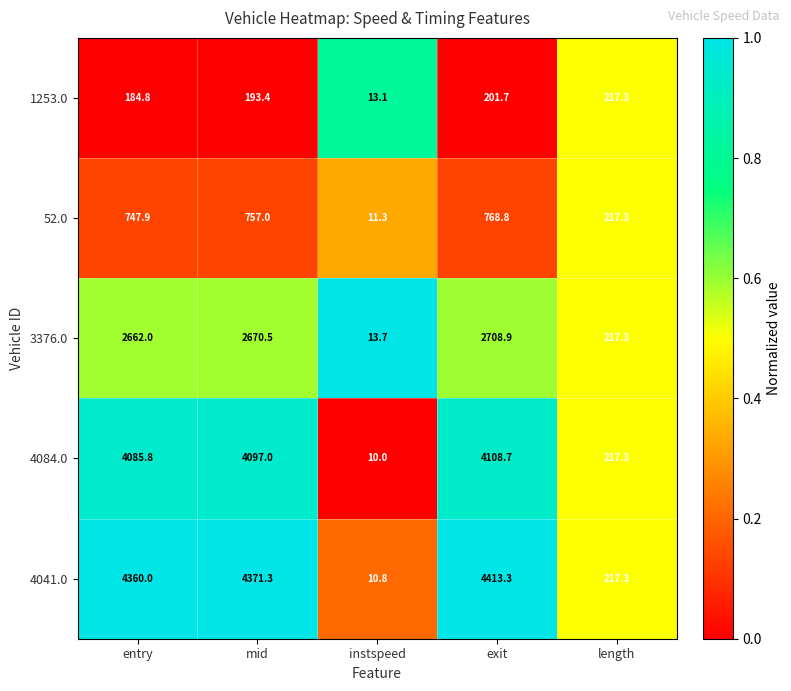

What is the sum of the 4084.0 values at length and exit?

4326.0